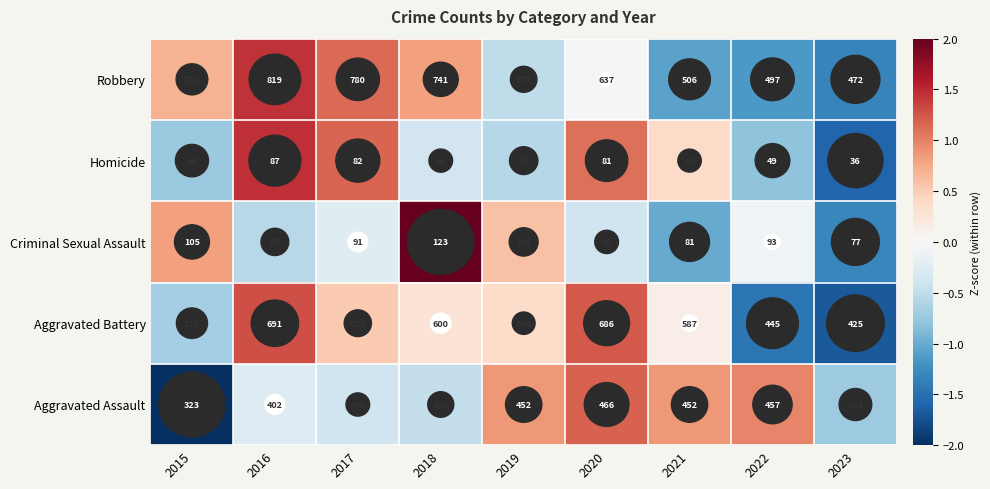

How many series are shown in this chart?

5